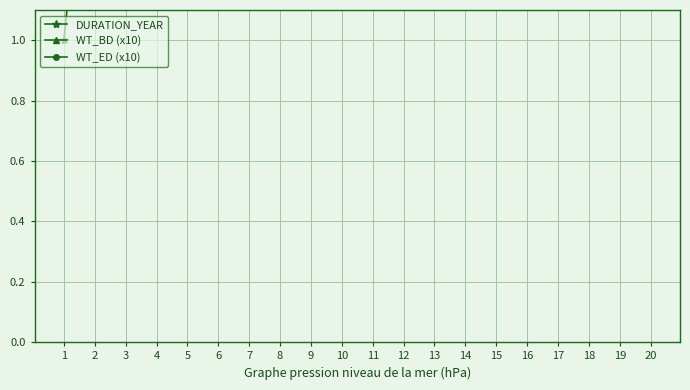

What is the value of the WT_BD (x10) point at the 9th from the left?

1.7